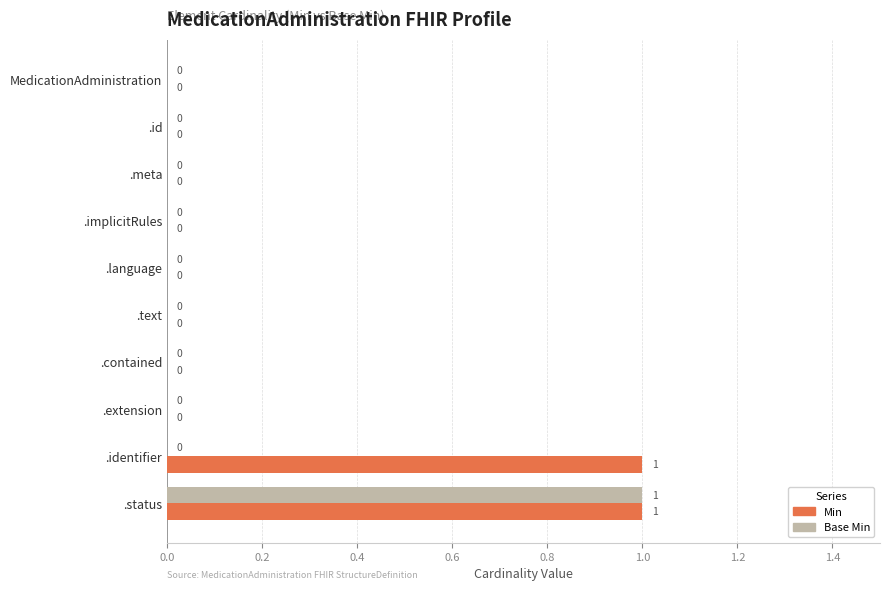

Which series has the largest total across all categories?

Min